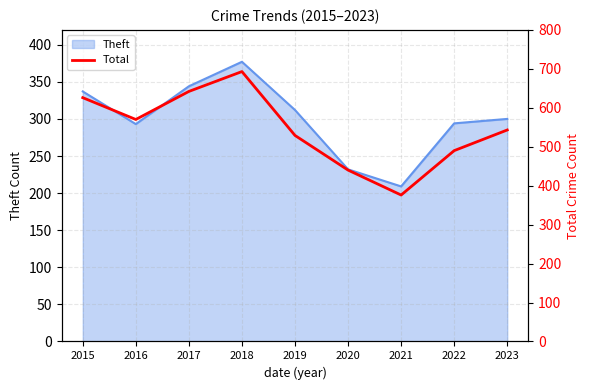

What is the lowest value of the Theft series?

209